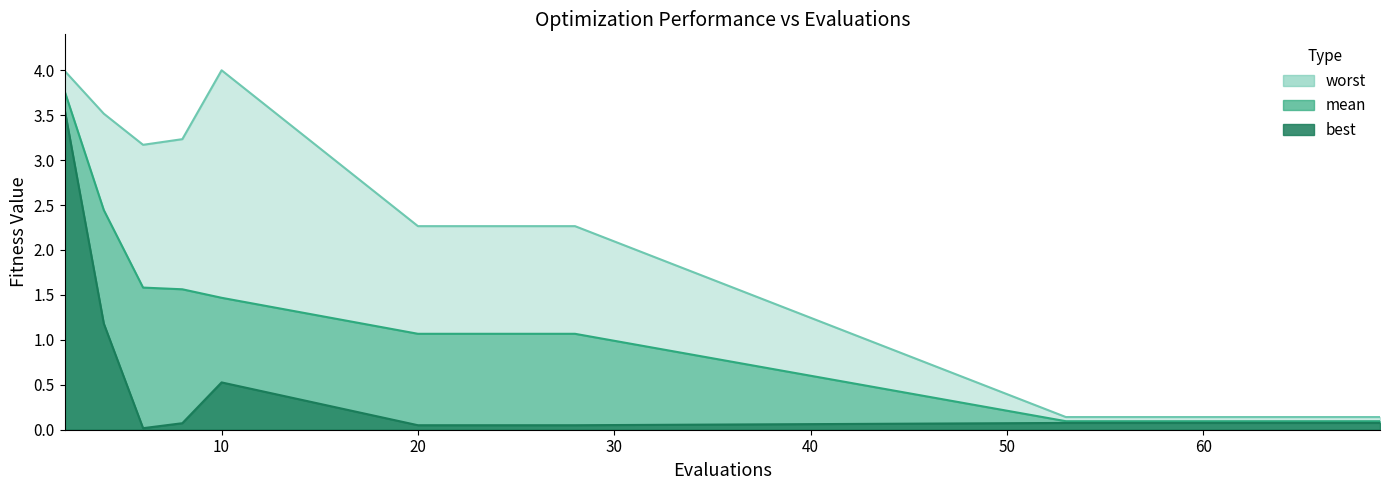

Which category has the lowest value across all series?

6